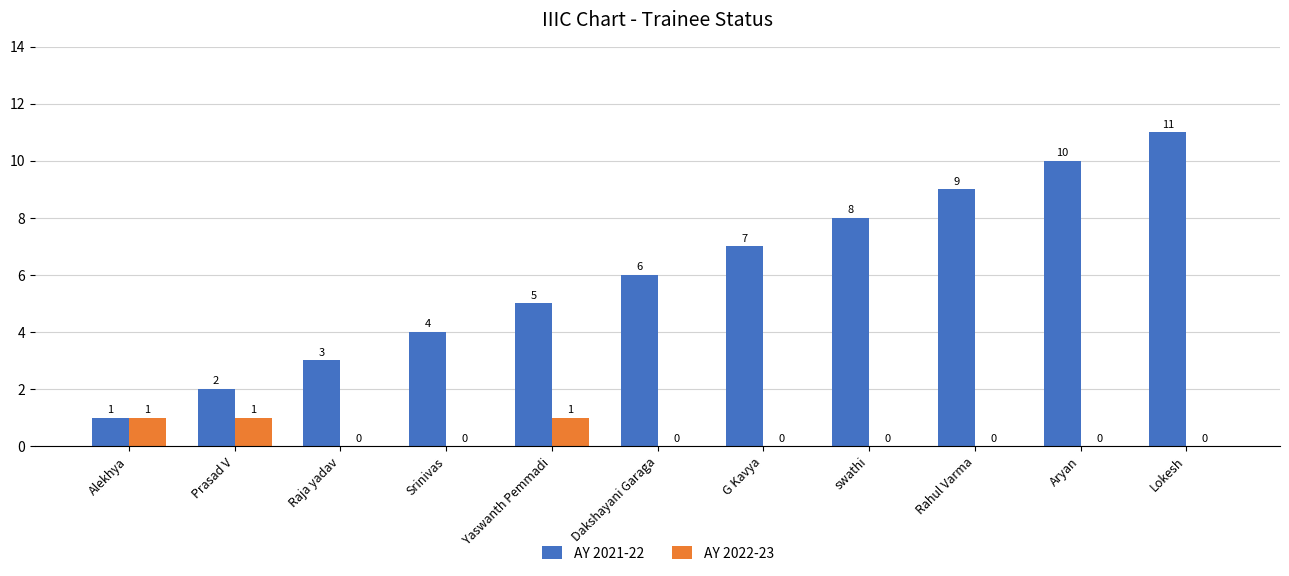

True or false: AY 2021-22 has a value of 6 at Aryan.

False